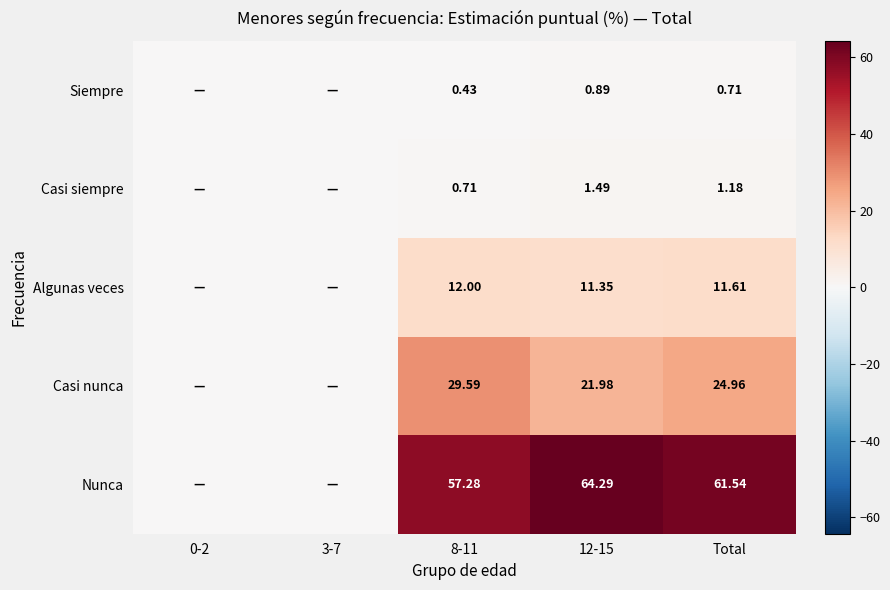

Is the value of Nunca at 12-15 greater than the value of Algunas veces at Total?

Yes